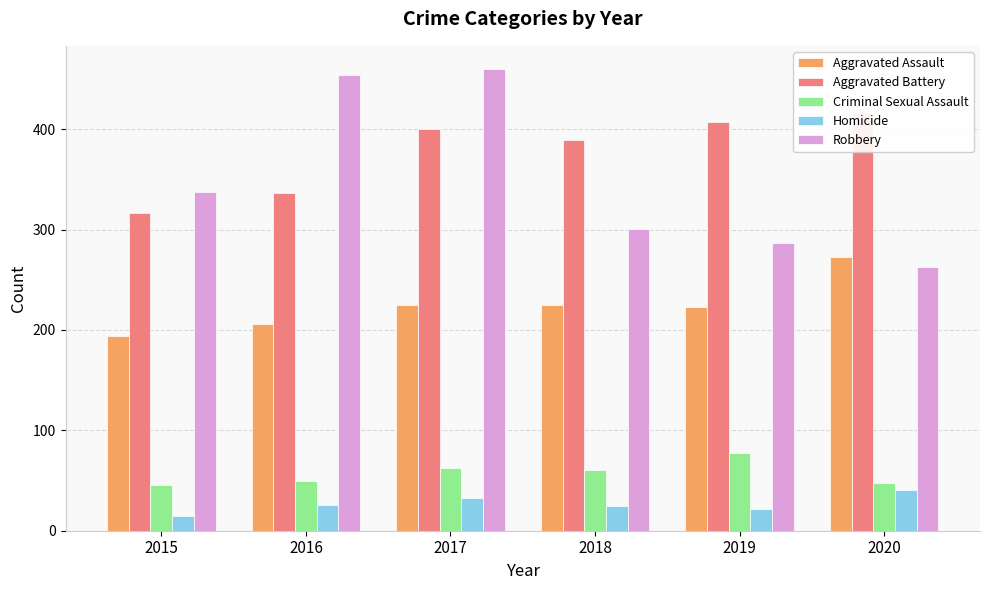

Which has a higher value, 2017 or 2015?

2017